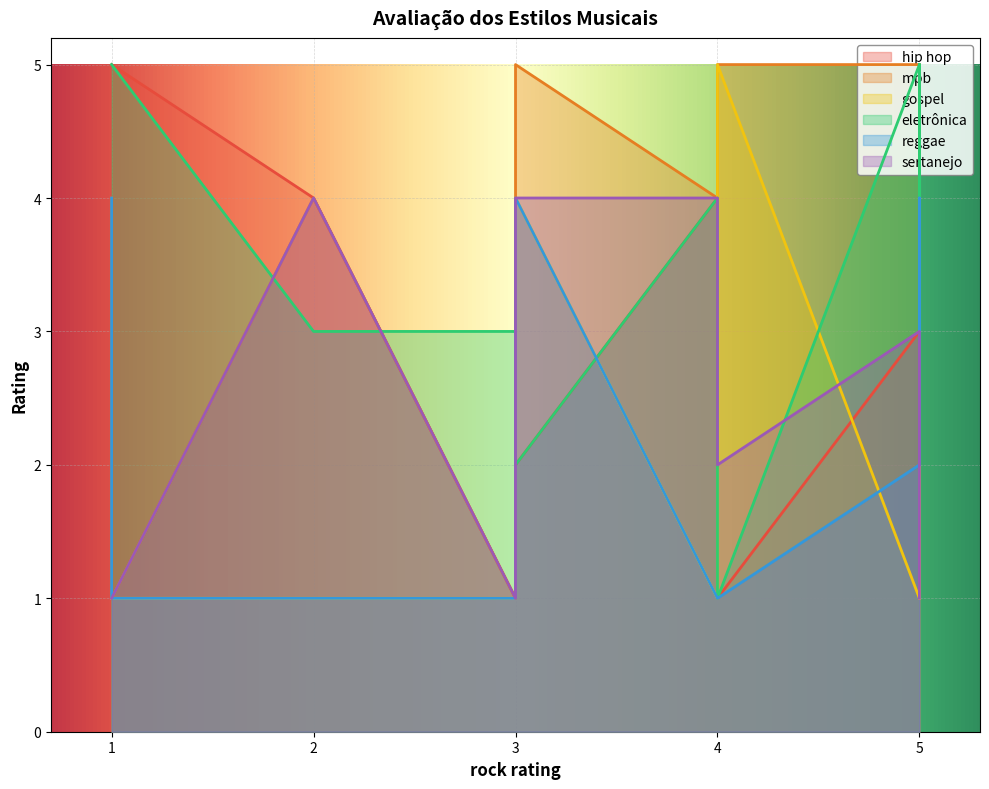

True or false: eletrônica and reggae intersect in this chart.

False